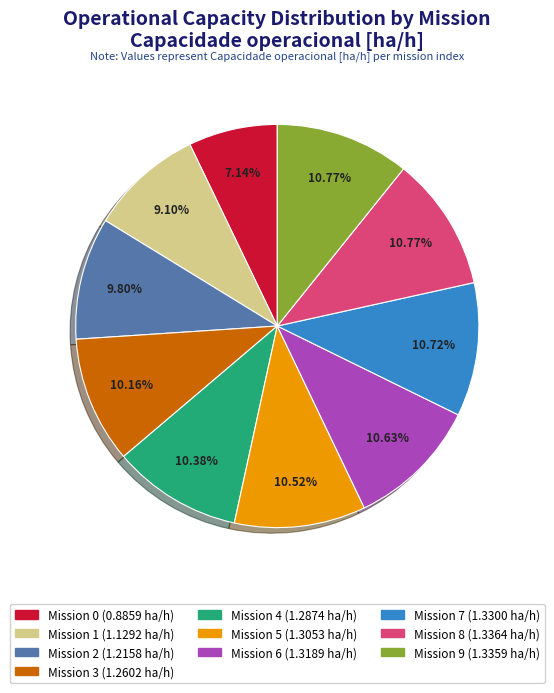

Is there a majority slice in this chart?

No